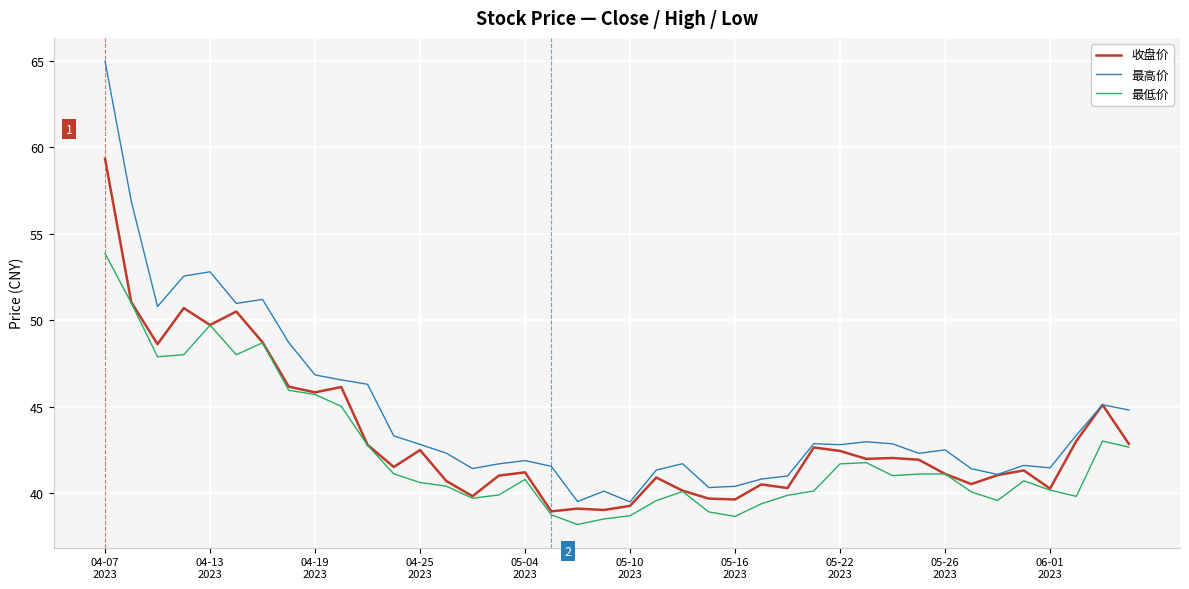

List the series in order of their peak value, lowest first.

最低价, 收盘价, 最高价